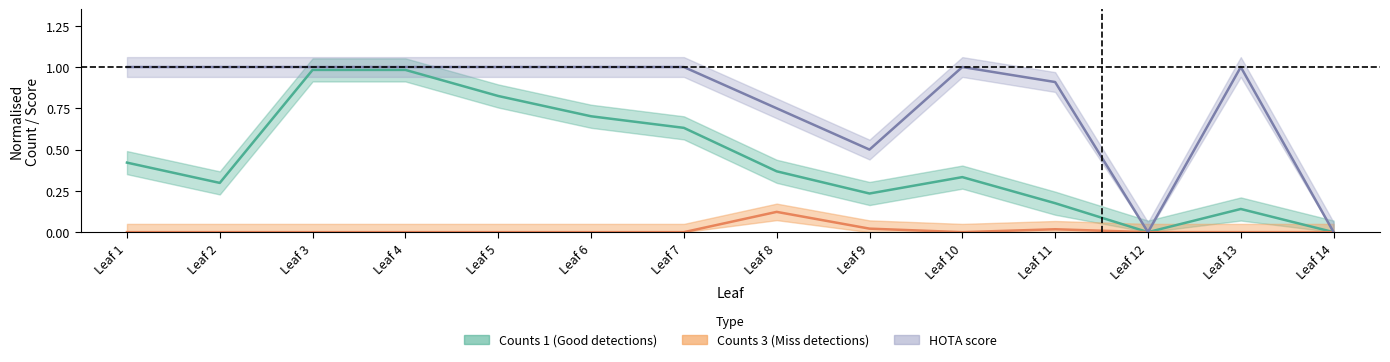

How many positive values does the Counts 0 series have?

12